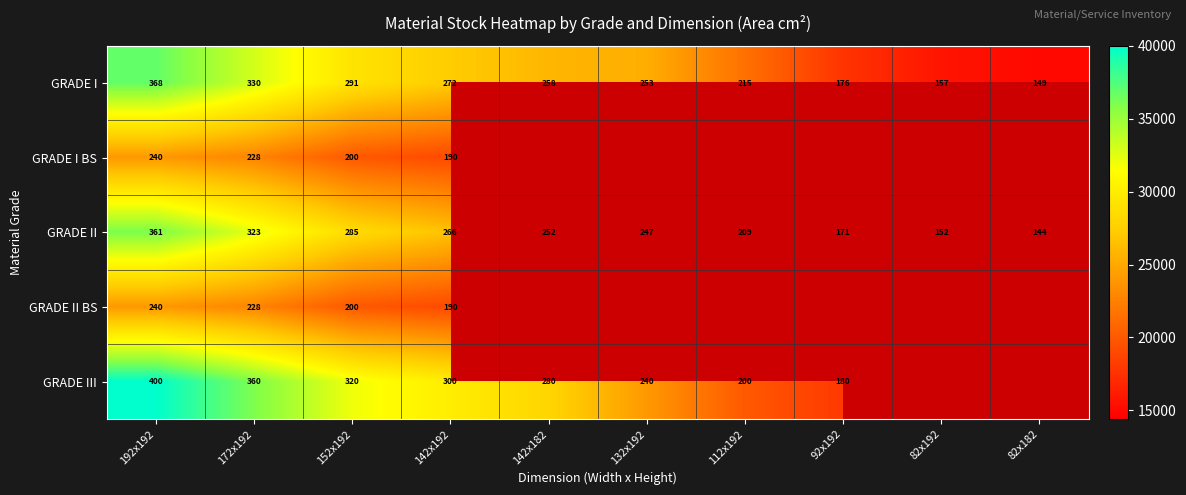

The value of GRADE II at 82x182 is 229. True or false?

False